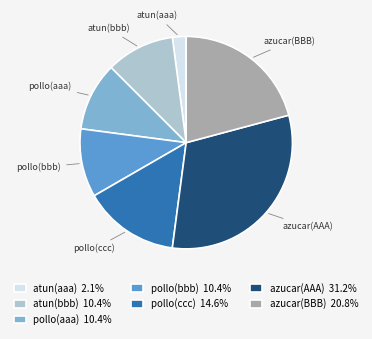

What is the ratio of the value at pollo(ccc) to the value at pollo(aaa)?

1.4